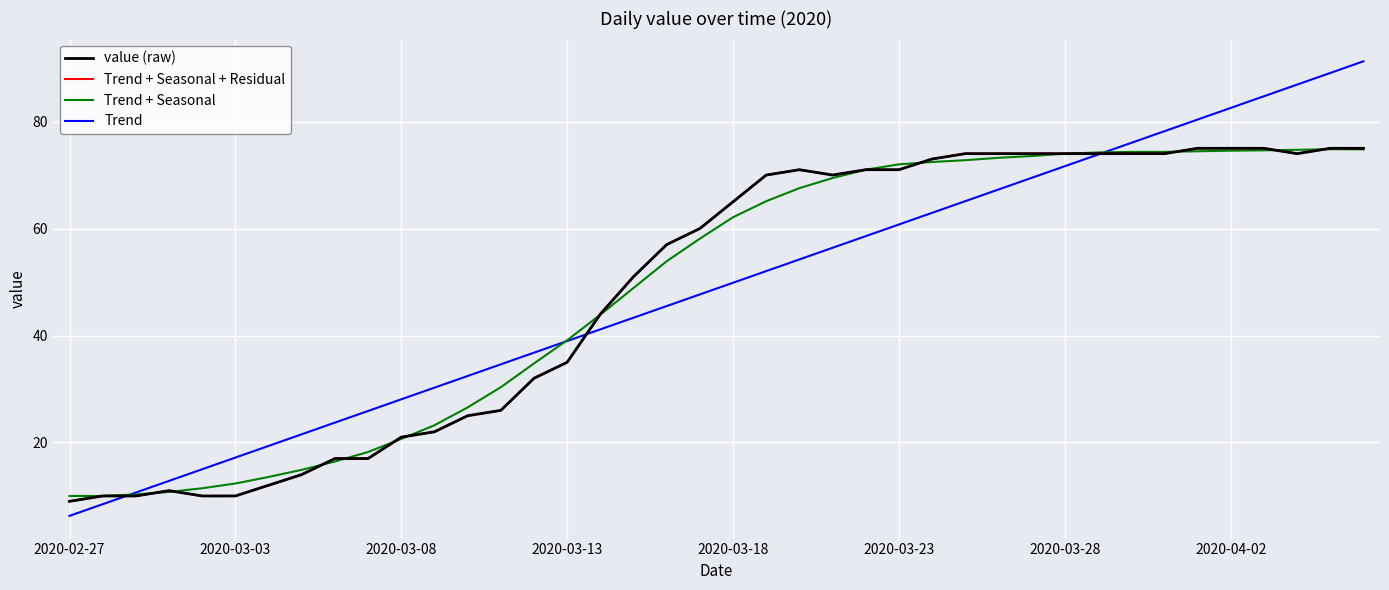

Does the chart have visible grid lines?

Yes